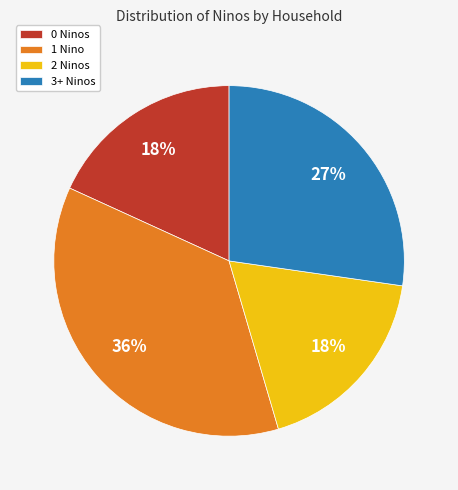

Which slice is the largest?

1 Nino